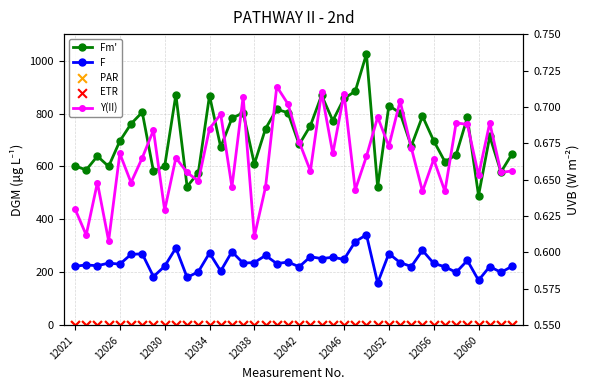

What are all the series names shown in the legend?

Fm', F, PAR, ETR, Y(II)